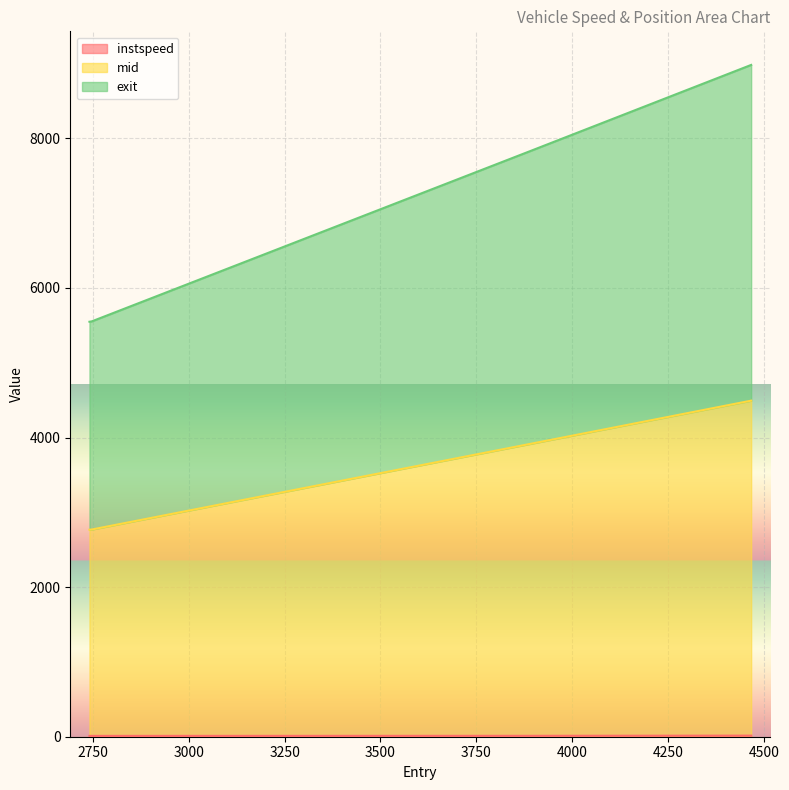

What is the difference between the maximum and second lowest values in the exit series?

3428.5